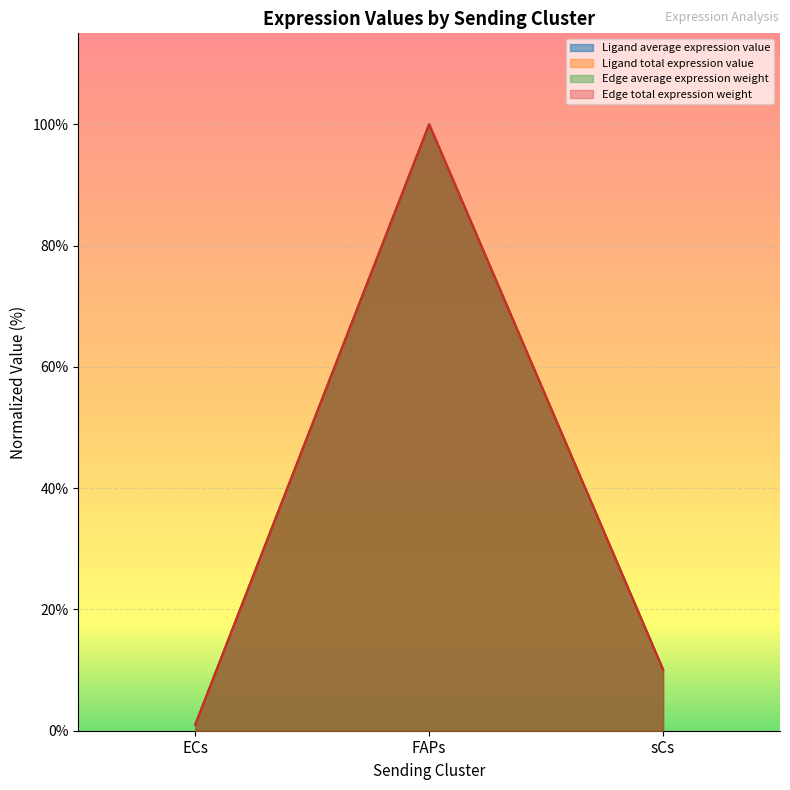

Reading left to right, transcribe all the data shown in this chart.

Ligand average expression value: 1.0	100.0	10.1
Ligand total expression value: 1.0	100.0	10.1
Edge average expression weight: 1.0	100.0	10.1
Edge total expression weight: 1.0	100.0	10.1